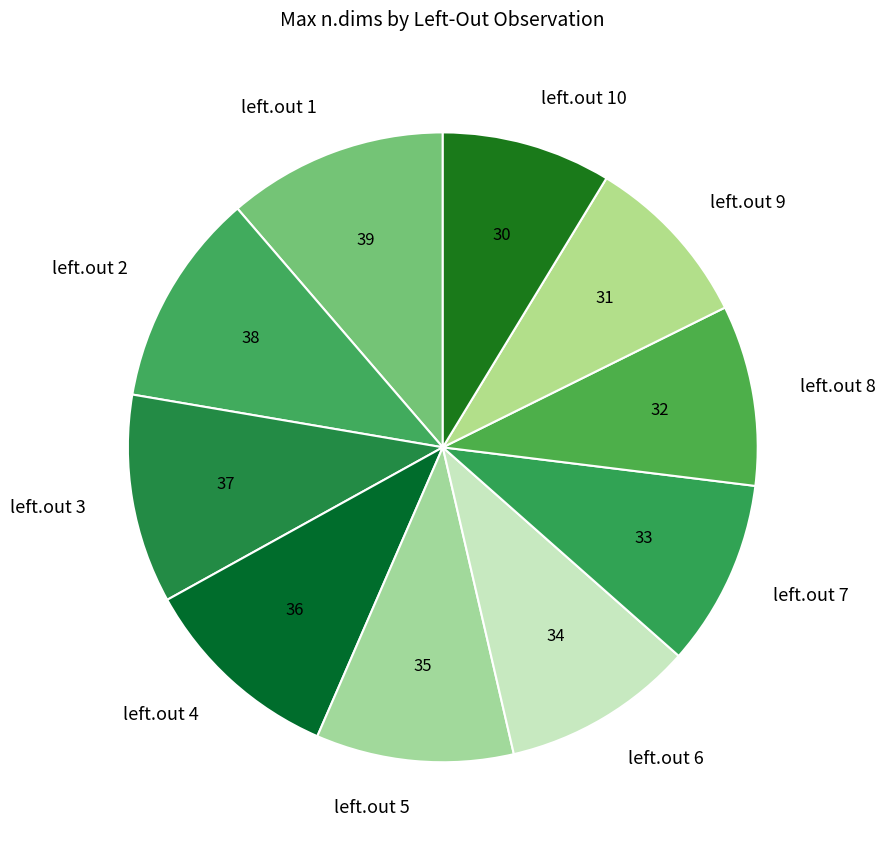

Is there a majority slice in this chart?

No